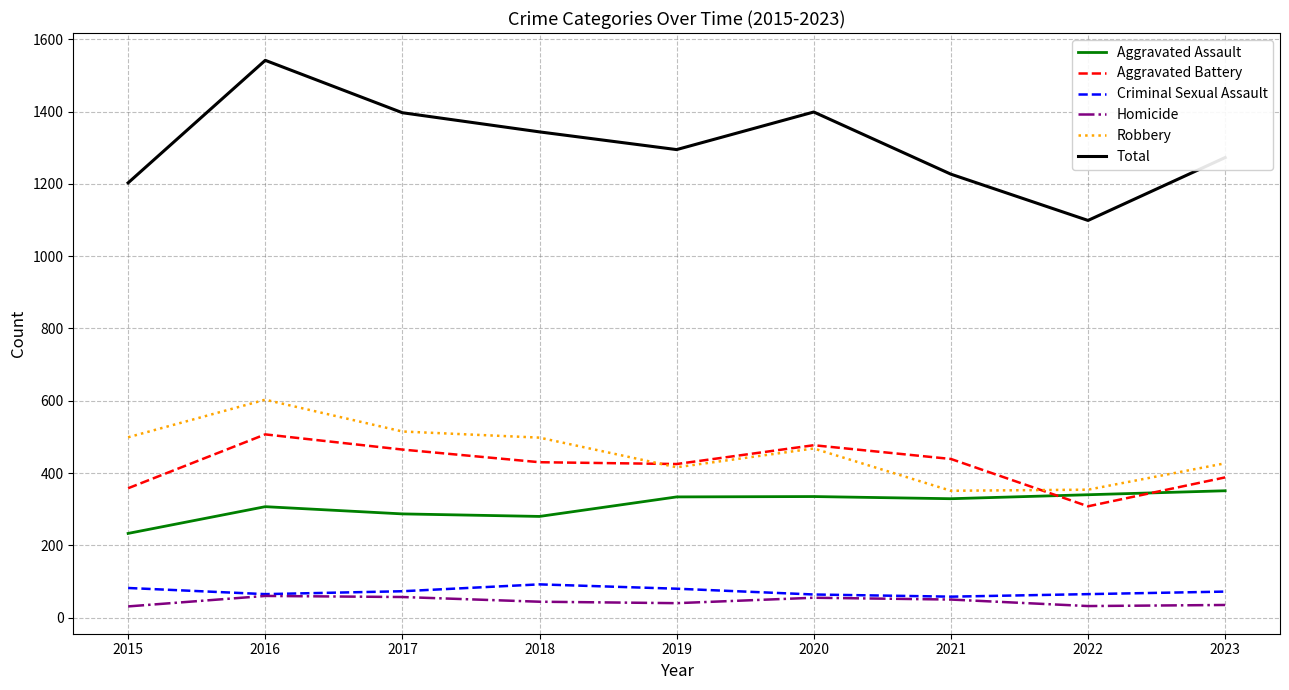

What is the spread (max minus min) of values at 2016?

1482